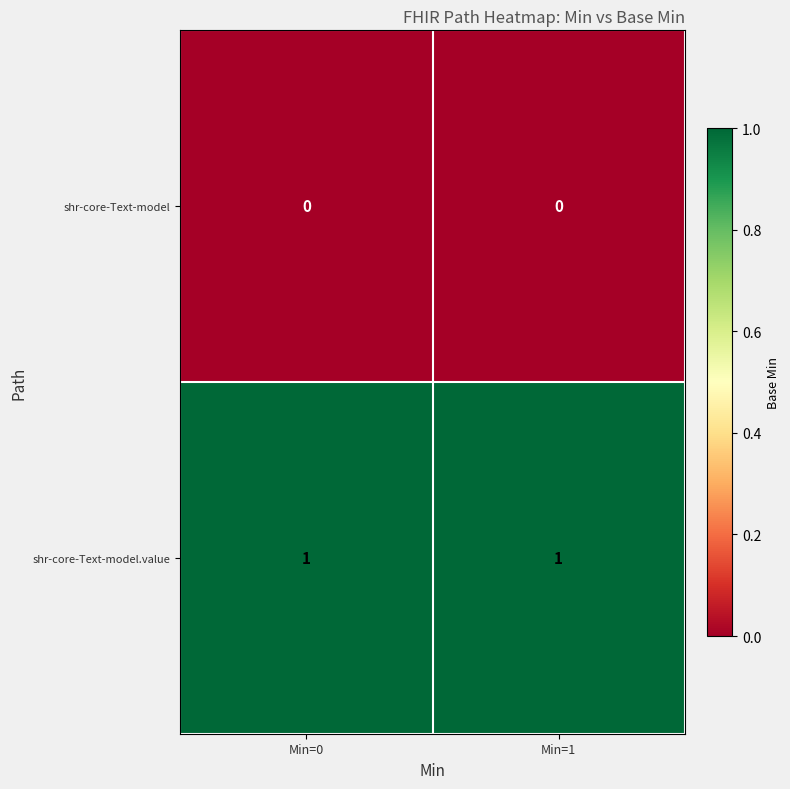

The value of shr-core-Text-model.value at Min=1 is 1. True or false?

True